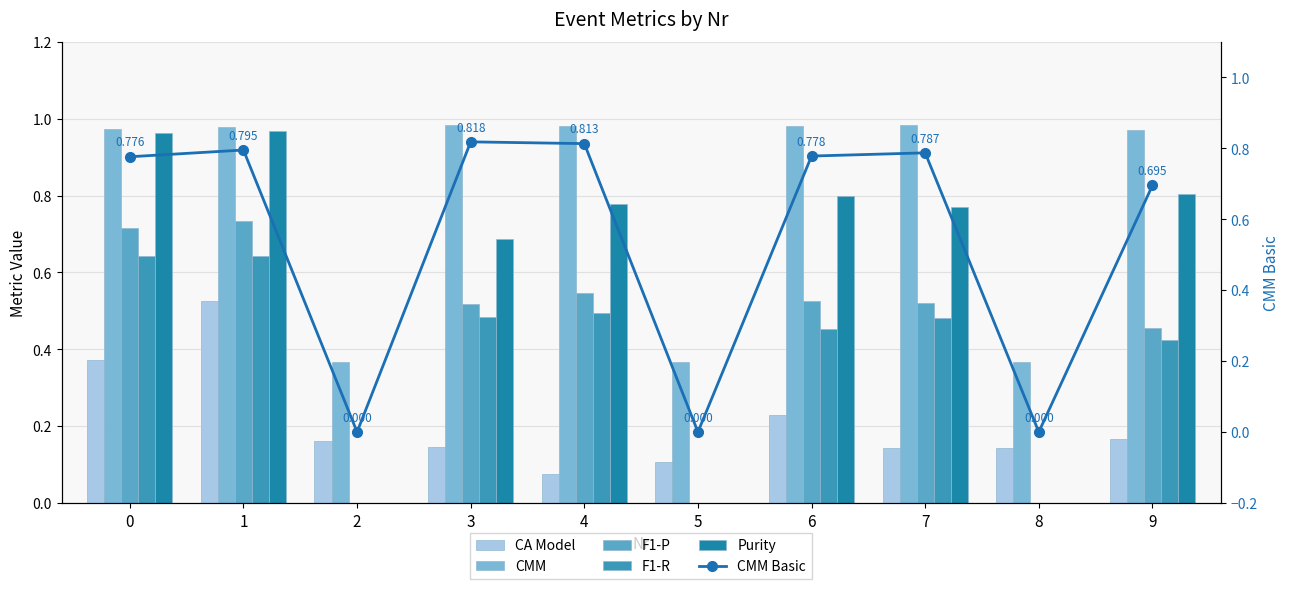

Between 2 and 7, which series saw the biggest shift?

CMM Basic